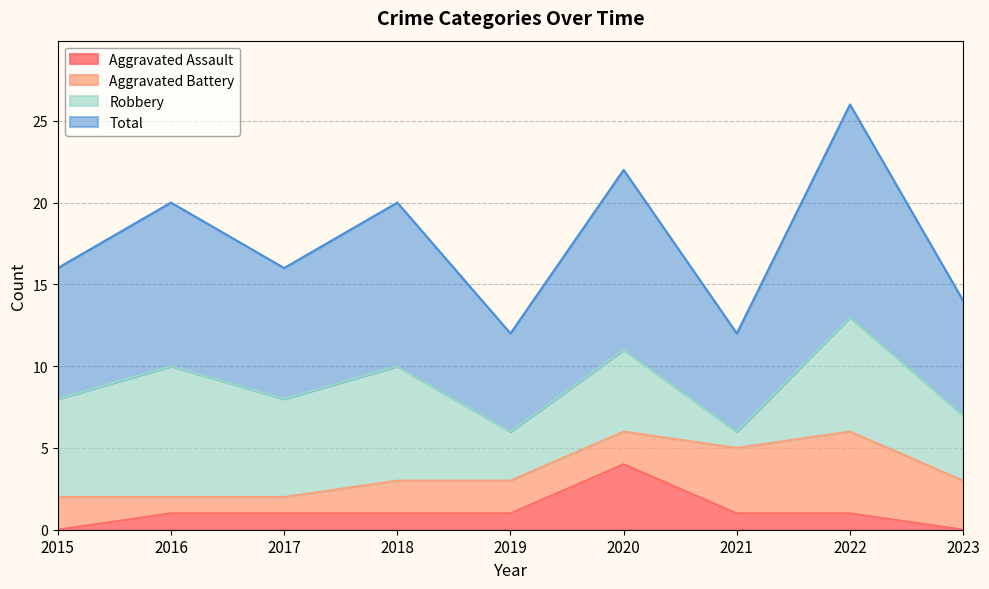

Rank the categories by Aggravated Assault value from highest to lowest.

2020, 2016, 2017, 2018, 2019, 2021, 2022, 2015, 2023